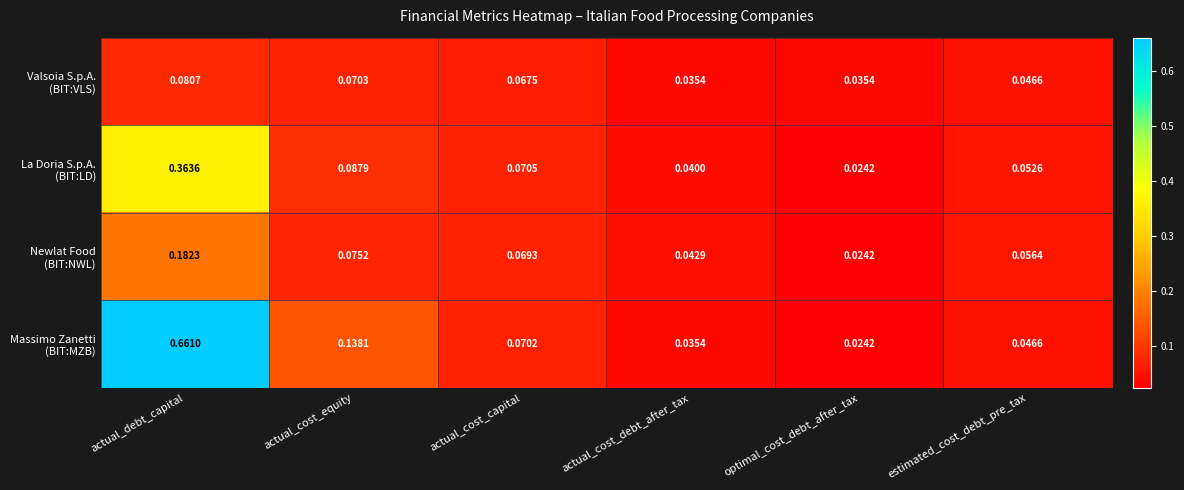

At which category is the sum across all series the highest?

actual_debt_capital